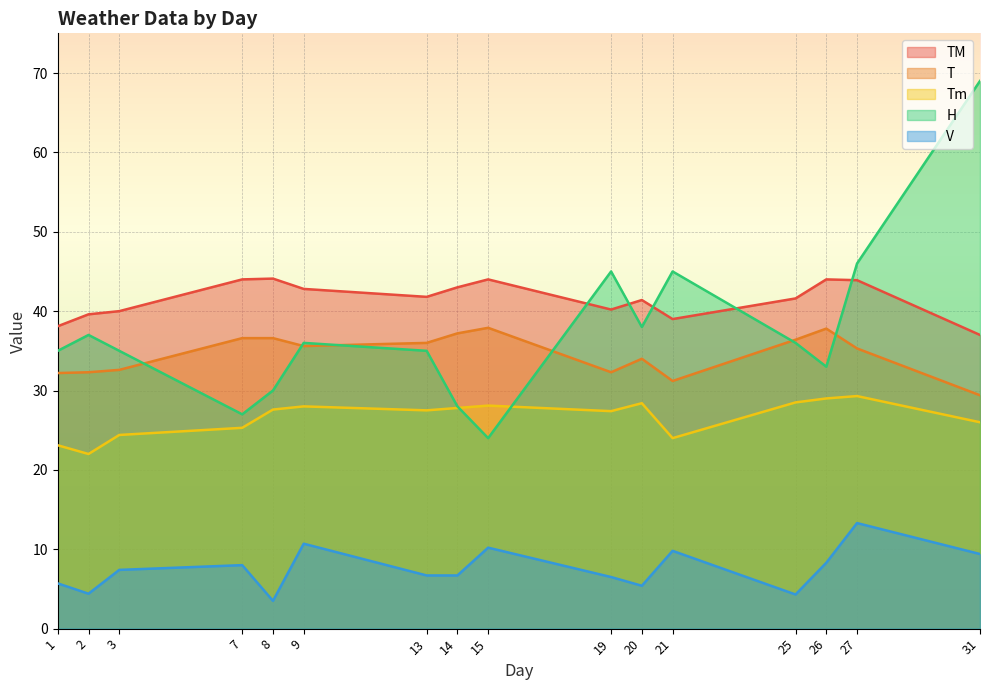

At which label does T first exceed 35?

7